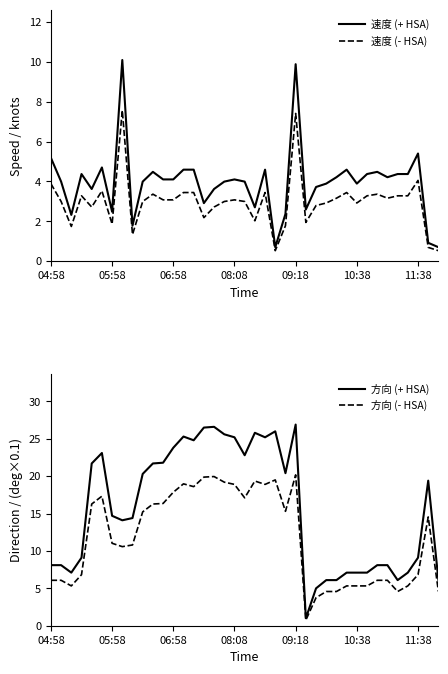

What is the highest value of the 速度 (+ HSA) series?

10.1